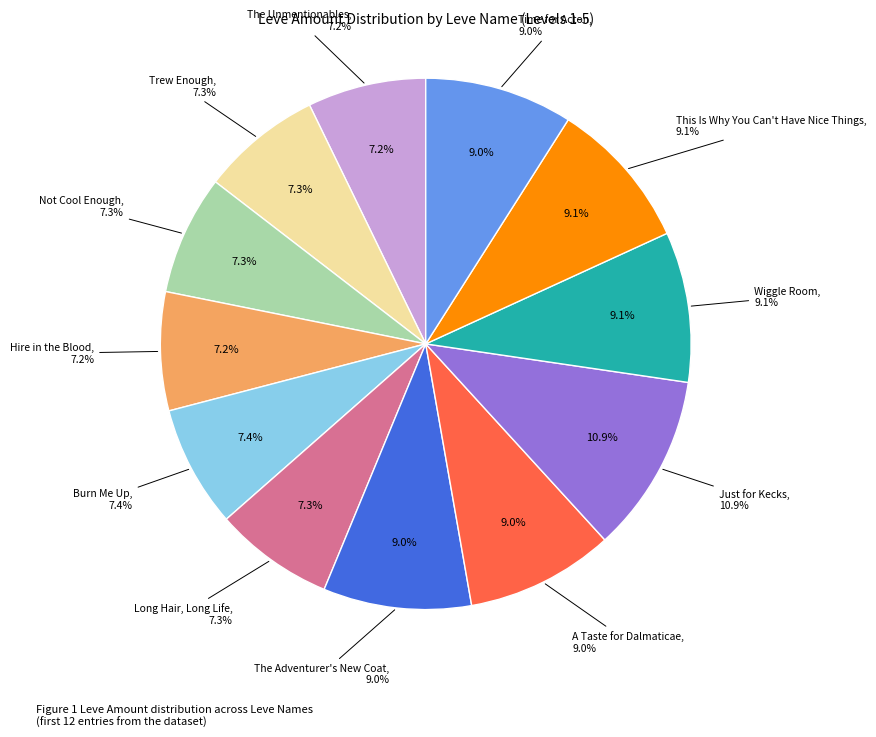

Rank the categories by value from lowest to highest.

The Unmentionables, Hire in the Blood, Not Cool Enough, Long Hair, Long Life, Trew Enough, Burn Me Up, The Adventurer's New Coat, A Taste for Dalmaticae, Time for Acton, Wiggle Room, This Is Why You Can't Have Nice Things, Just for Kecks